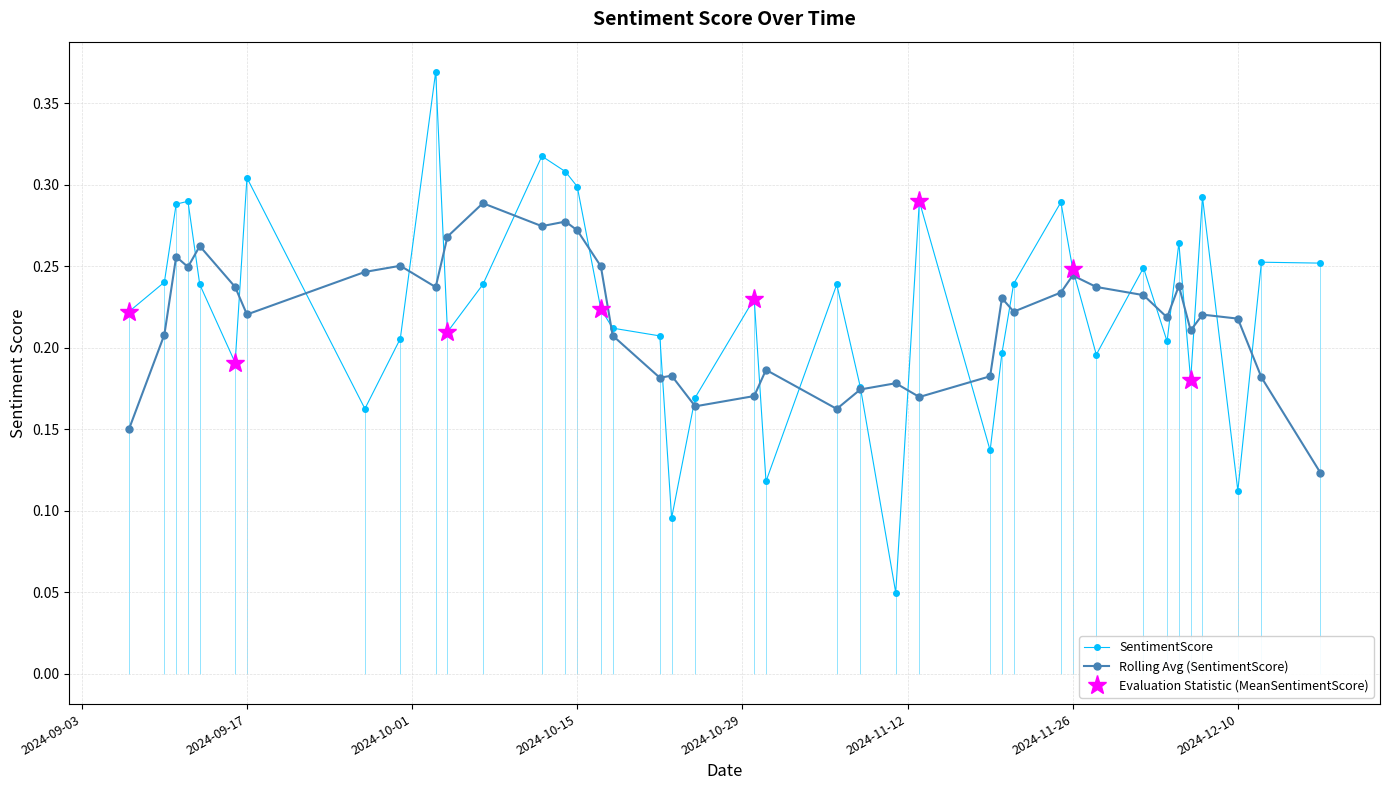

Rank the categories by value from lowest to highest.

2024-11-11, 2024-10-23, 2024-12-10, 2024-10-31, 2024-11-19, 2024-09-27, 2024-10-25, 2024-11-08, 2024-12-06, 2024-09-16, 2024-11-28, 2024-11-20, 2024-12-04, 2024-09-30, 2024-10-22, 2024-10-04, 2024-10-18, 2024-09-07, 2024-10-17, 2024-10-30, 2024-11-06, 2024-10-07, 2024-09-13, 2024-11-21, 2024-09-10, 2024-11-26, 2024-12-02, 2024-12-17, 2024-12-12, 2024-12-05, 2024-09-11, 2024-11-25, 2024-11-13, 2024-09-12, 2024-12-07, 2024-10-15, 2024-09-17, 2024-10-14, 2024-10-12, 2024-10-03